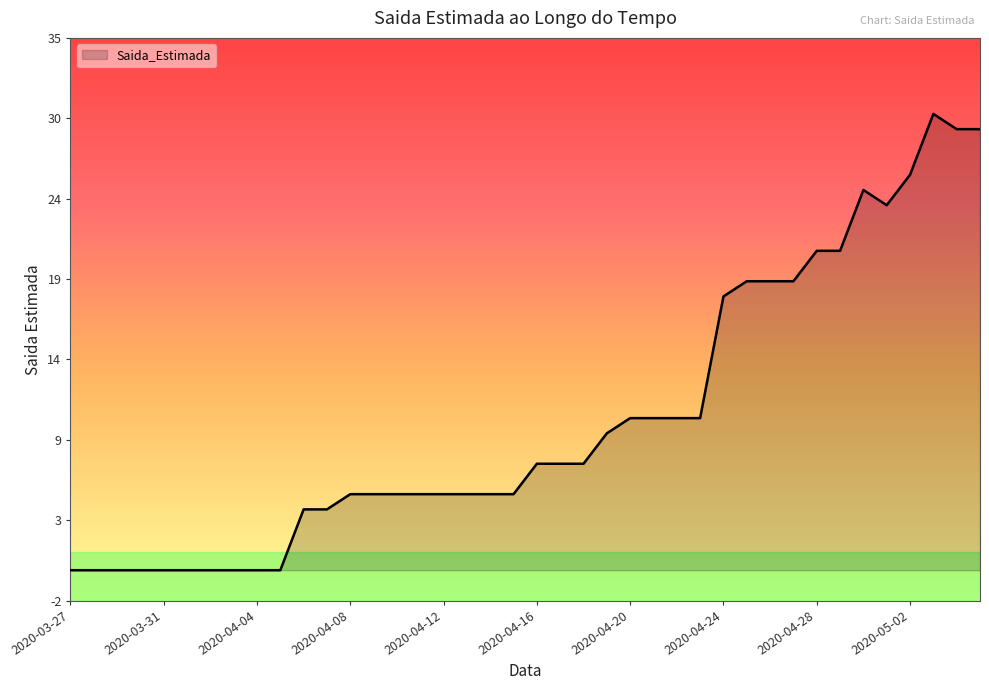

List the labels in order of value, largest first.

2020-05-03, 2020-05-04, 2020-05-05, 2020-05-02, 2020-04-30, 2020-05-01, 2020-04-28, 2020-04-29, 2020-04-25, 2020-04-26, 2020-04-27, 2020-04-24, 2020-04-20, 2020-04-21, 2020-04-22, 2020-04-23, 2020-04-19, 2020-04-16, 2020-04-17, 2020-04-18, 2020-04-08, 2020-04-09, 2020-04-10, 2020-04-11, 2020-04-12, 2020-04-13, 2020-04-14, 2020-04-15, 2020-04-06, 2020-04-07, 2020-03-27, 2020-03-28, 2020-03-29, 2020-03-30, 2020-03-31, 2020-04-01, 2020-04-02, 2020-04-03, 2020-04-04, 2020-04-05